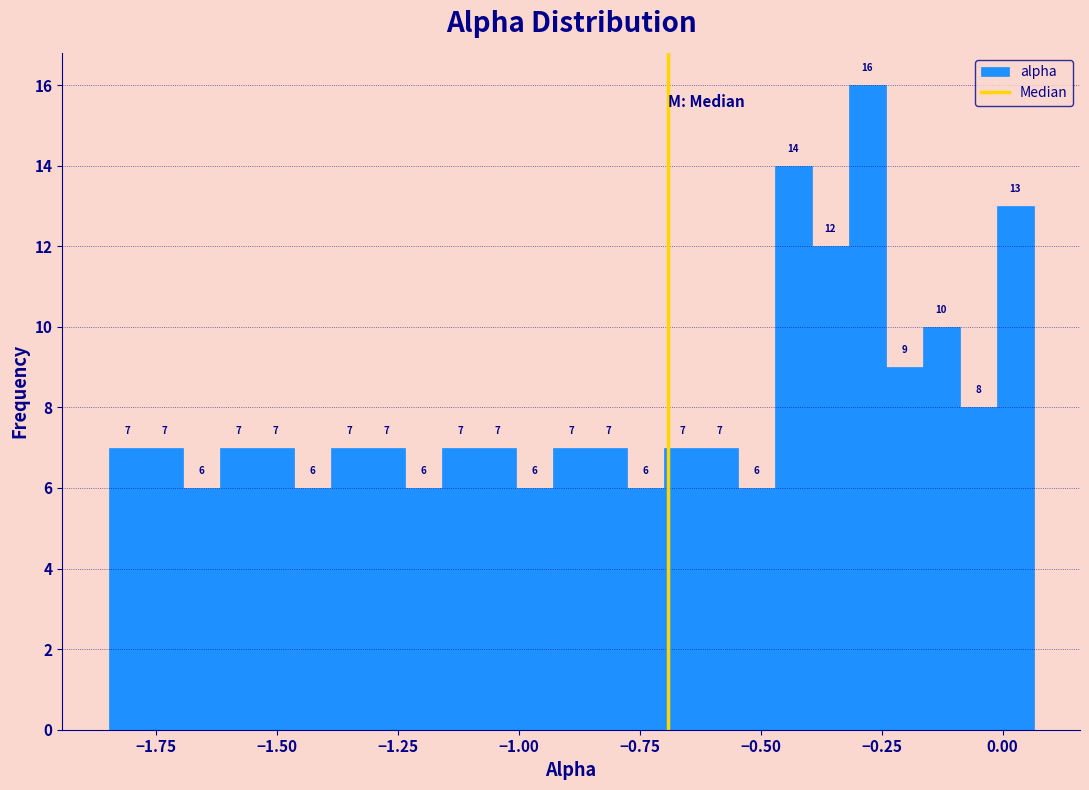

Read against the x-axis, roughly where is the centre of the tallest bar?

-0.30